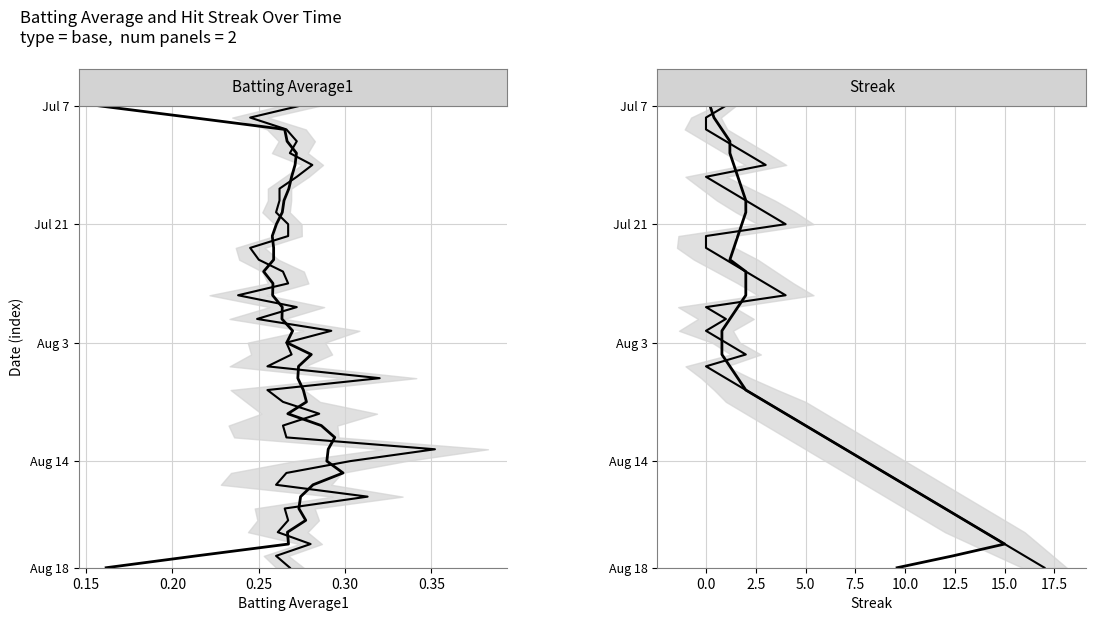

What position from the left is 8?

9